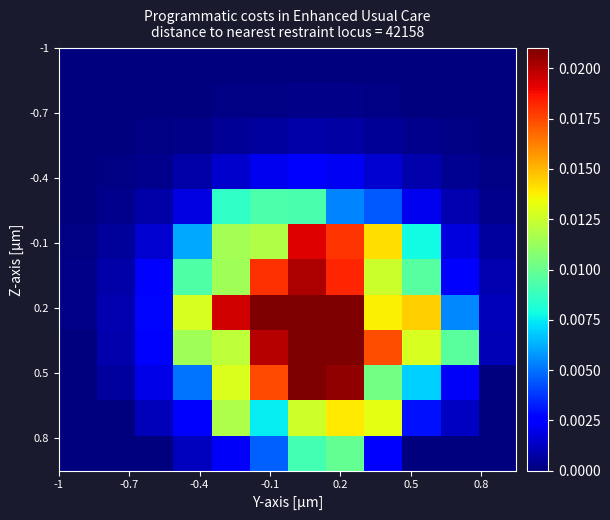

Count the number of data series in this chart.

12